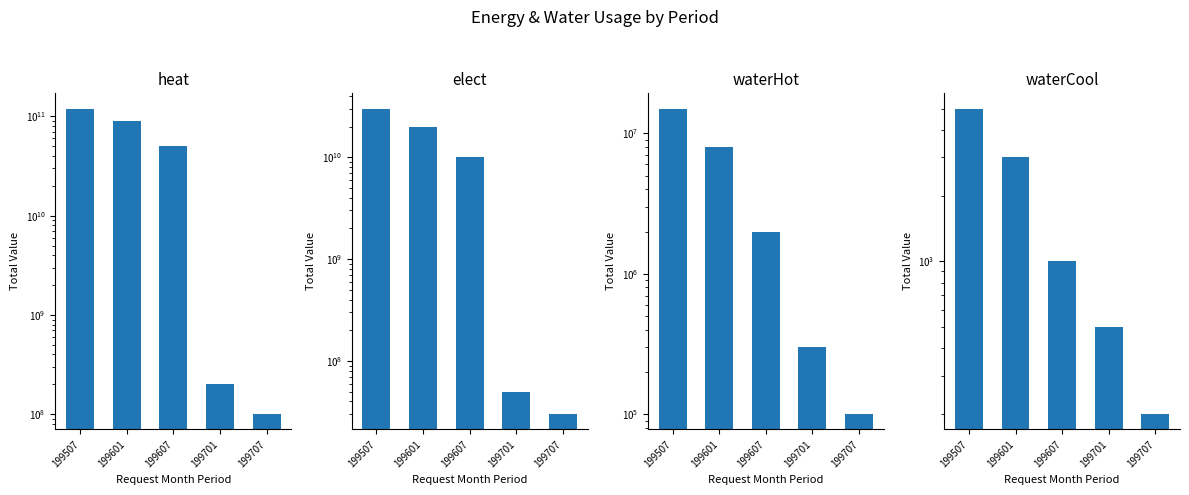

Which series has the largest range (max minus min)?

heat